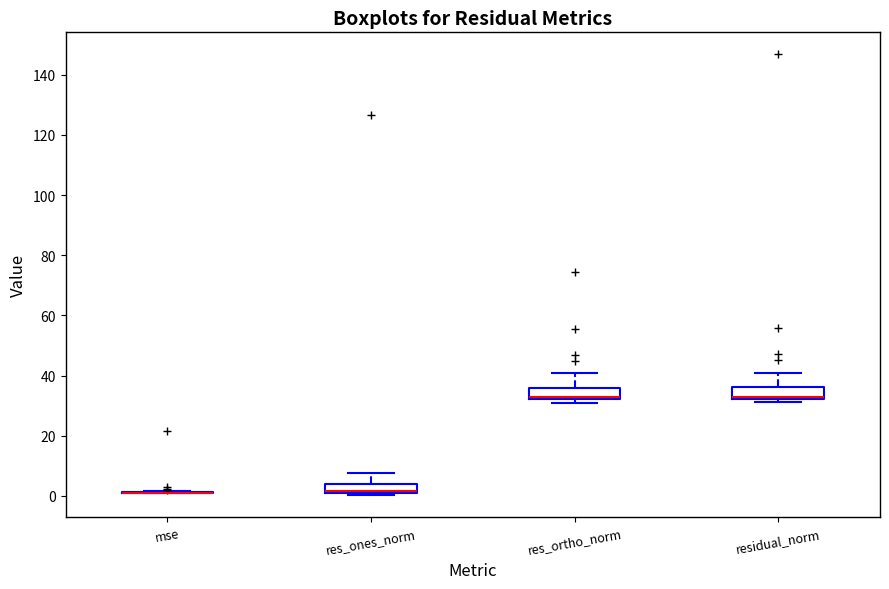

Reading left to right, read every box against the y-axis: the position of its median line, the range the box covers, and the ends of its whiskers. The values are not printed on the chart, so give them approximately, as read against the axis.

mse: box collapsed to a line at 2, whiskers 0 to 2
res_ones_norm: median 2, box 0 to 4, whiskers 0 (just below the box's lower edge) to 8
res_ortho_norm: median 32 (just above the box's lower edge), box 32 to 36, whiskers 30 to 40
residual_norm: median 32 (just above the box's lower edge), box 32 to 36, whiskers 32 (just below the box's lower edge) to 40